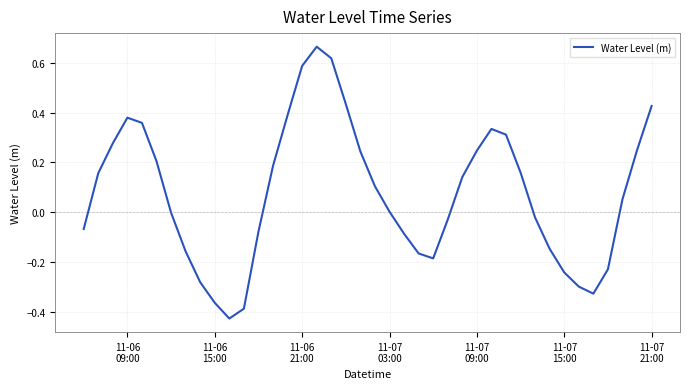

Is this an area chart (filled region under the line)?

No